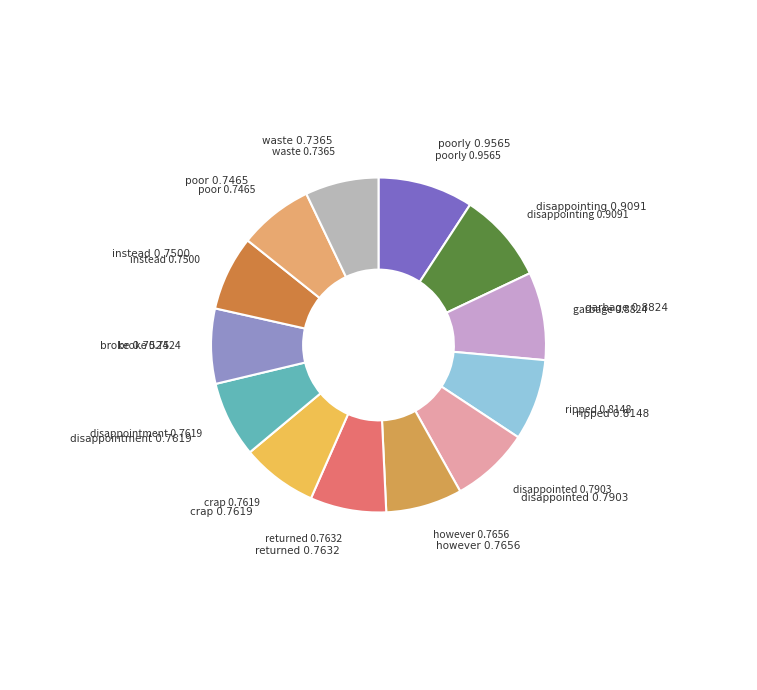

Is there any slice that represents more than half of the pie?

No